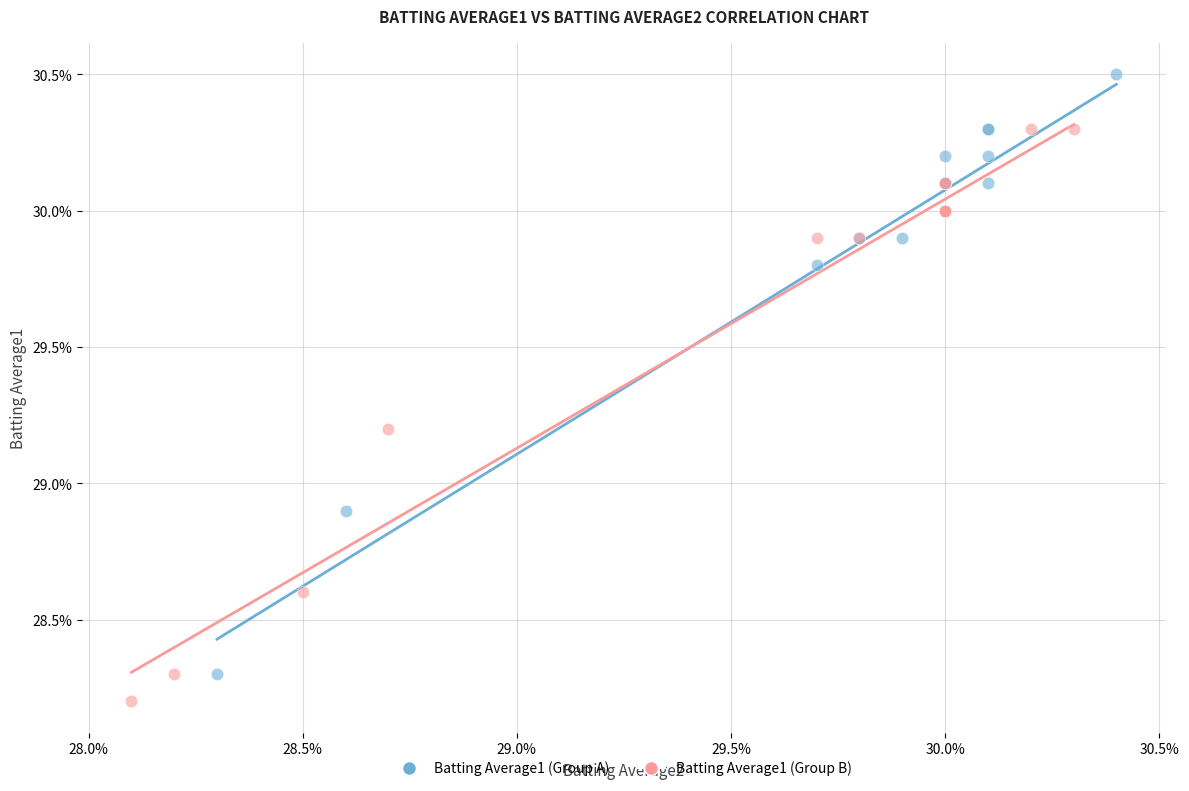

Which series reaches the minimum Y coordinate?

Batting Average1 (Group B)